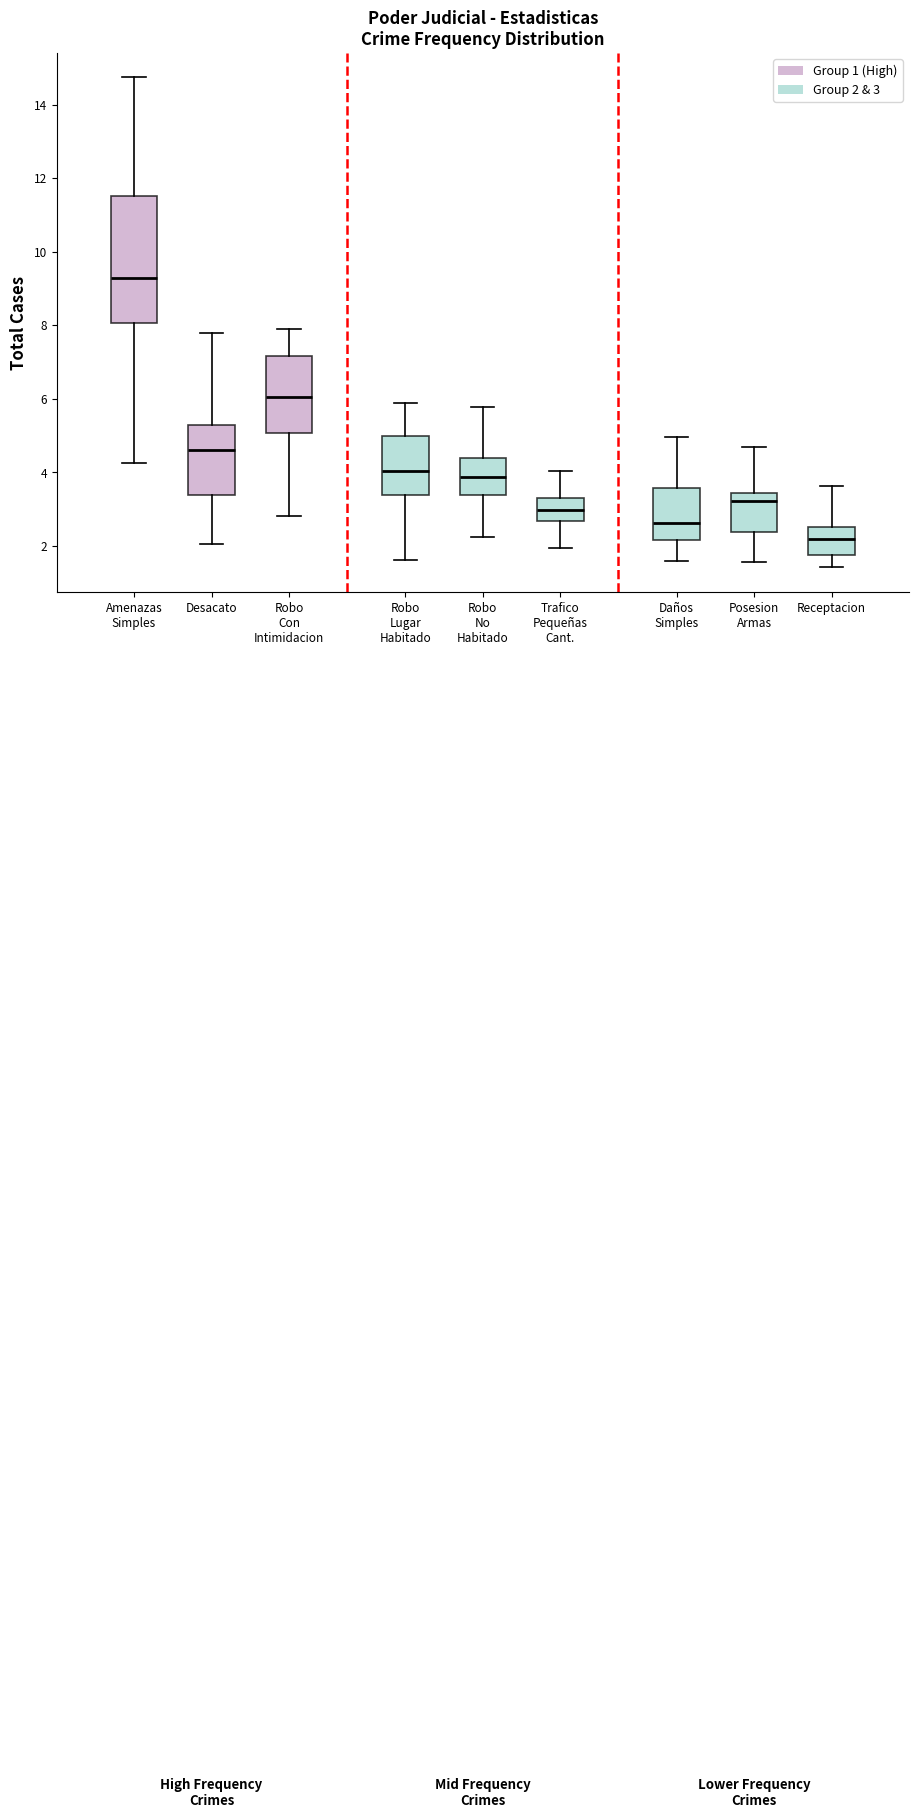

Where is the upper edge of the box for Receptacion on the y-axis? The values are not printed on the chart, so give them approximately, as read against the axis.

2.6